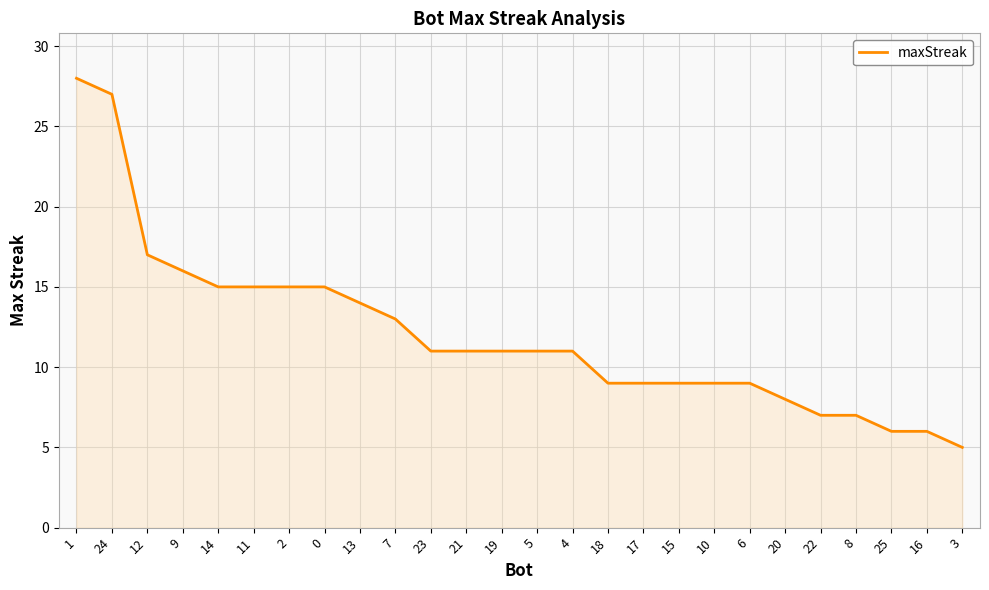

What is the ratio of the value at 10 to the value at 17?

1.0